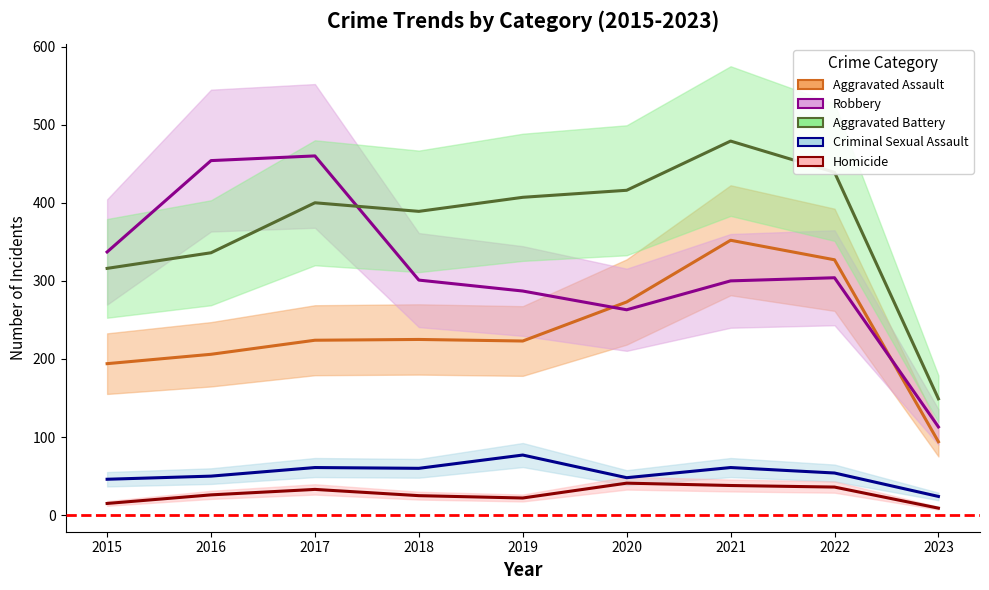

What is the value of the Aggravated Battery point at the 5th from the left?

407